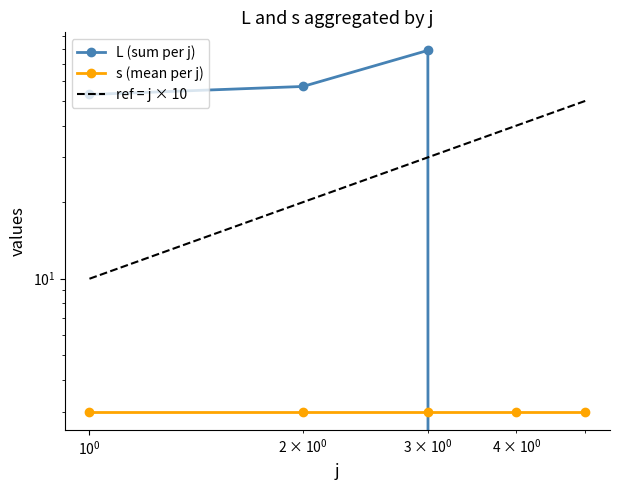

What are all the series names shown in the legend?

L (sum per j), s (mean per j), ref = j × 10